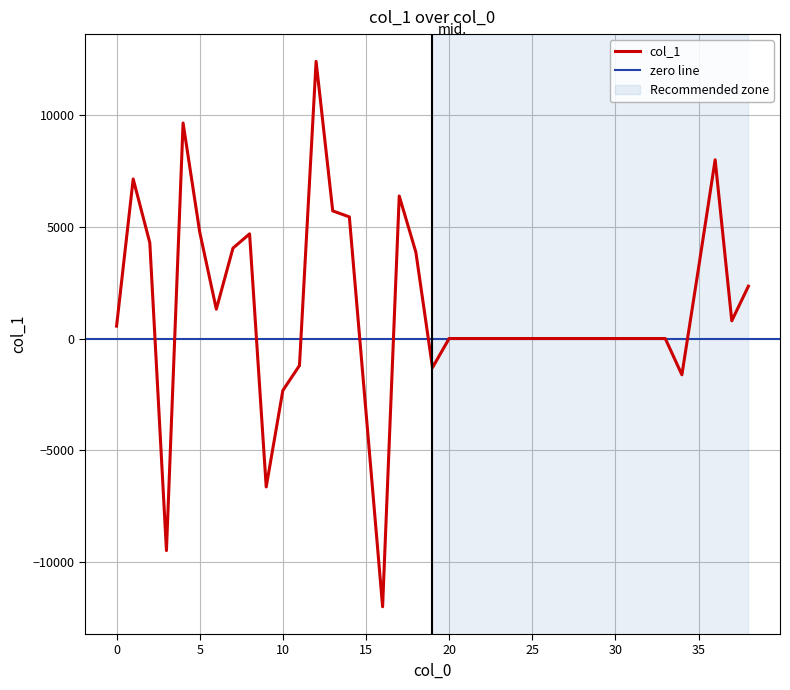

At which label is the value closest to 199?

20